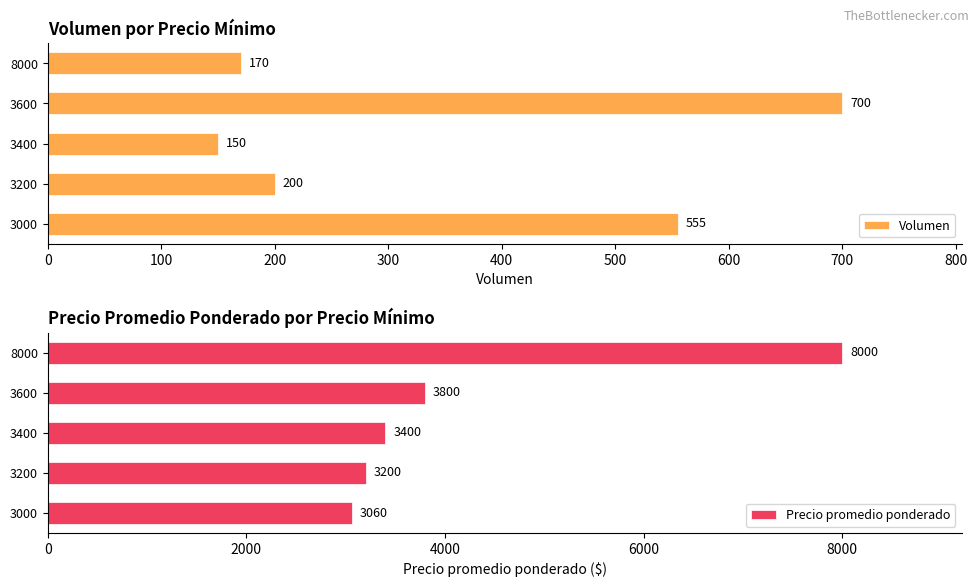

What is the highest value of the Volumen series?

700